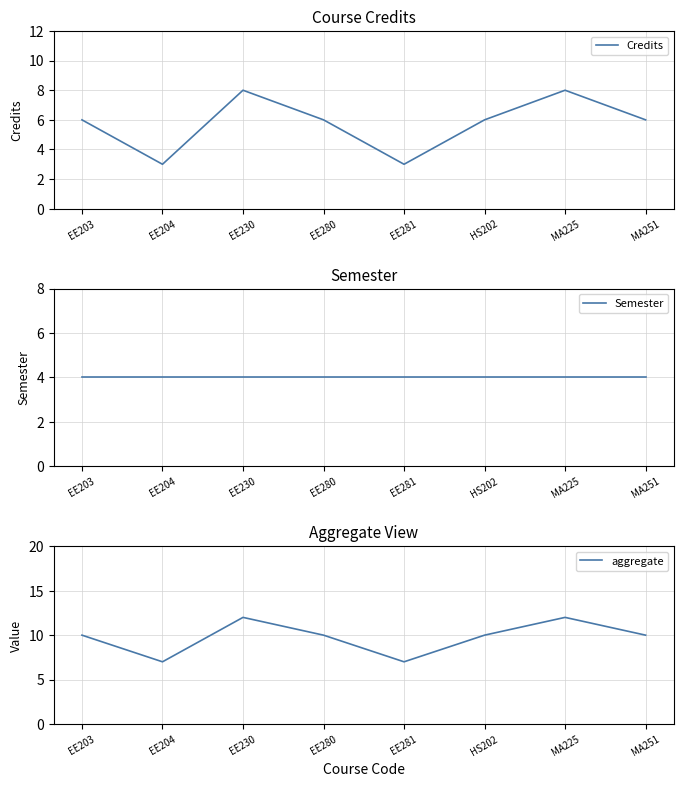

Between MA225 and EE203, which is larger?

MA225